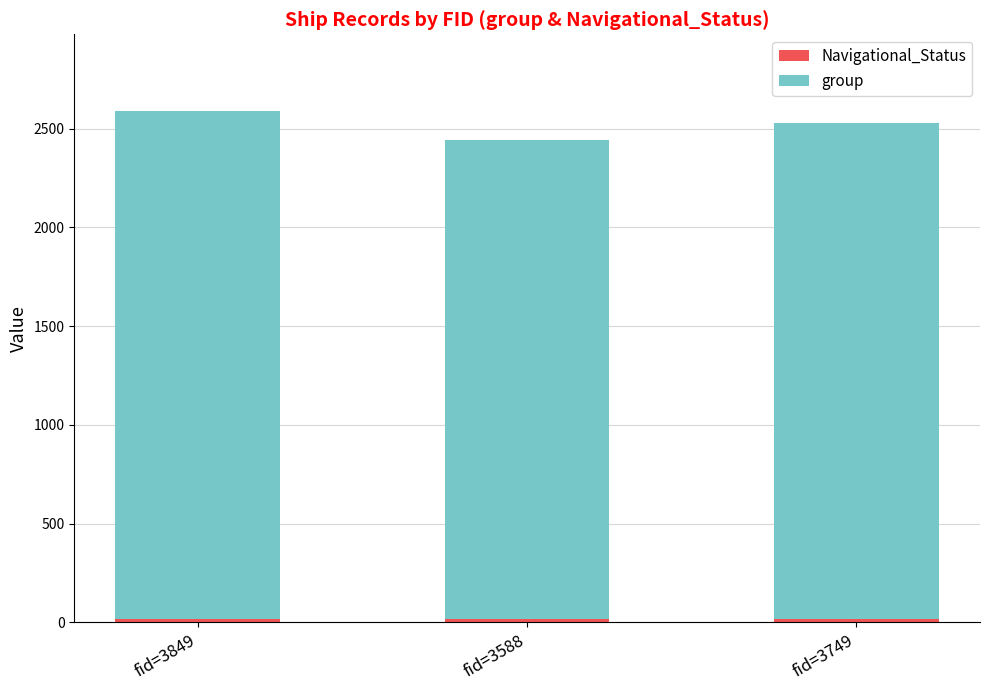

Count the number of data series in this chart.

2